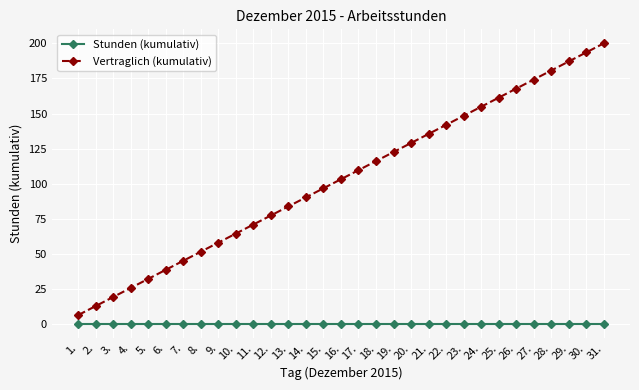

What are all the series names shown in the legend?

Stunden (kumulativ), Vertraglich (kumulativ)